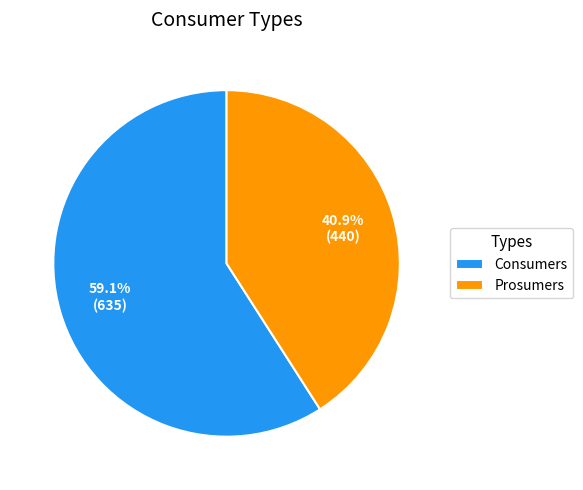

To the nearest percent, what percentage of the pie is Prosumers?

41%